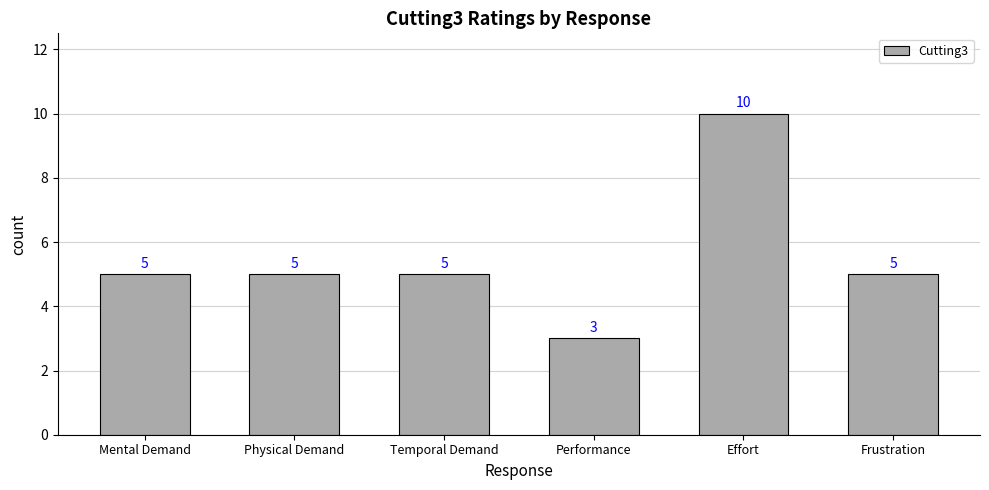

What is the ratio of the value at Temporal Demand to the value at Mental Demand?

1.0